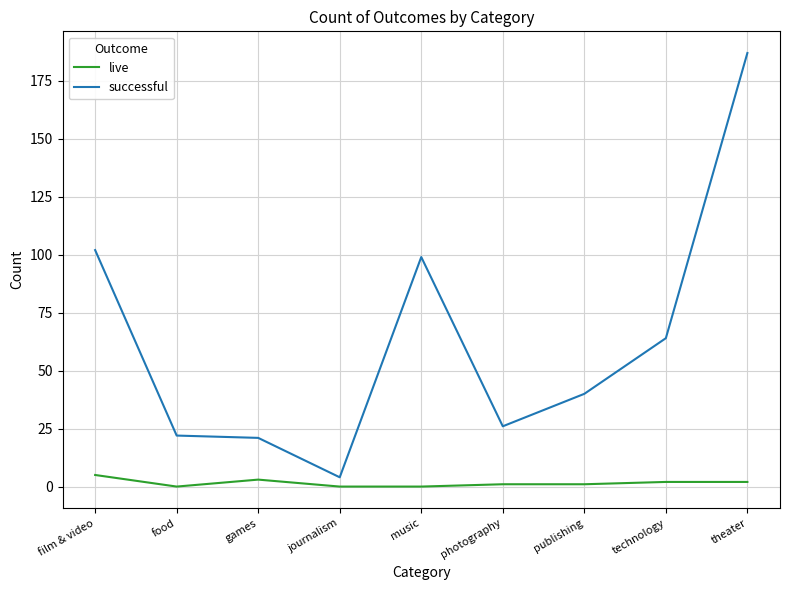

Which category has the highest value in the live series?

film & video